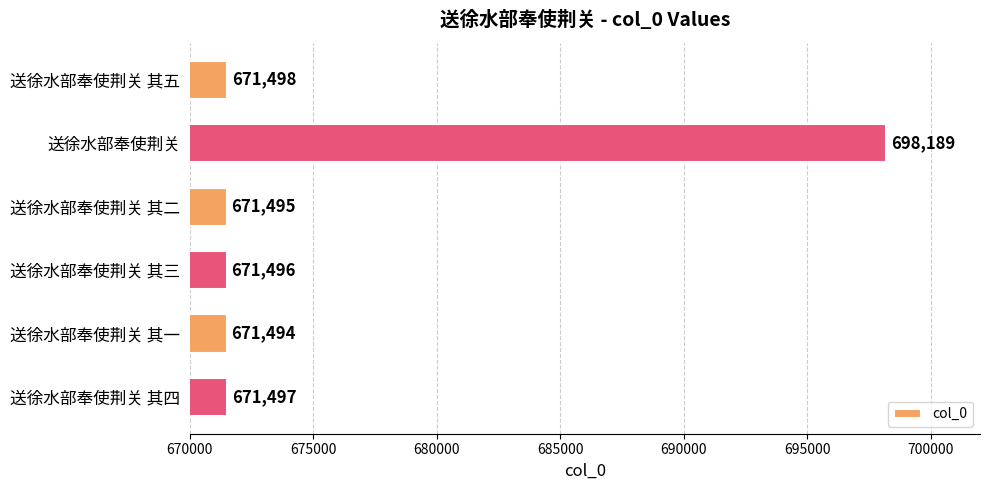

Is it true that the value at 送徐水部奉使荆关 其五 is 1148126?

False